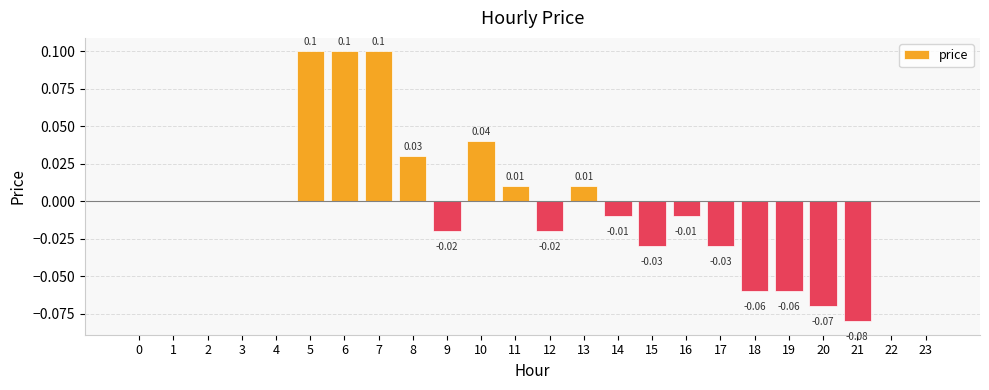

How many data points does each series have?

24